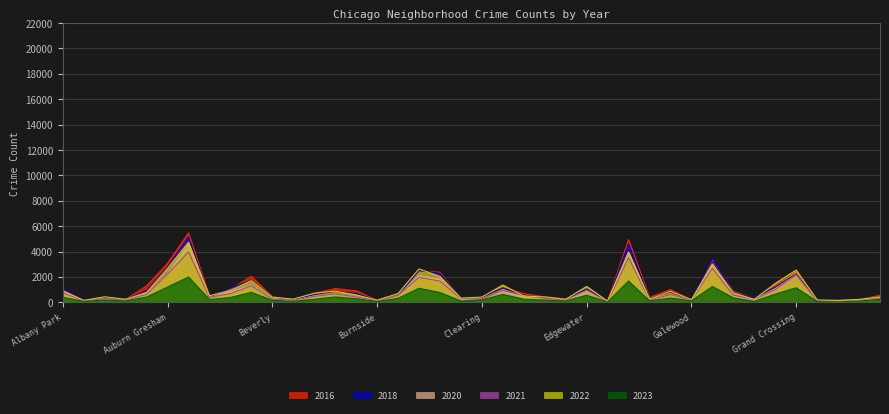

In 2022, how many points are higher than both neighbors (excluding endpoints)?

11